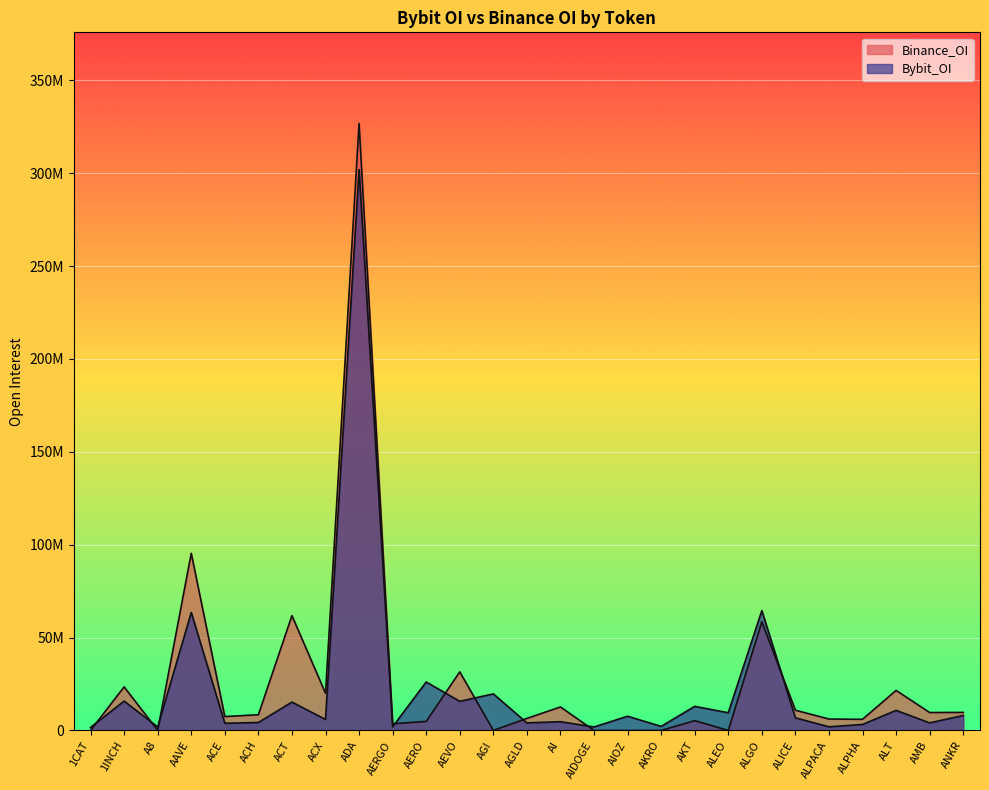

After their last crossing, which series has the higher values: Bybit_OI or Binance_OI?

Binance_OI